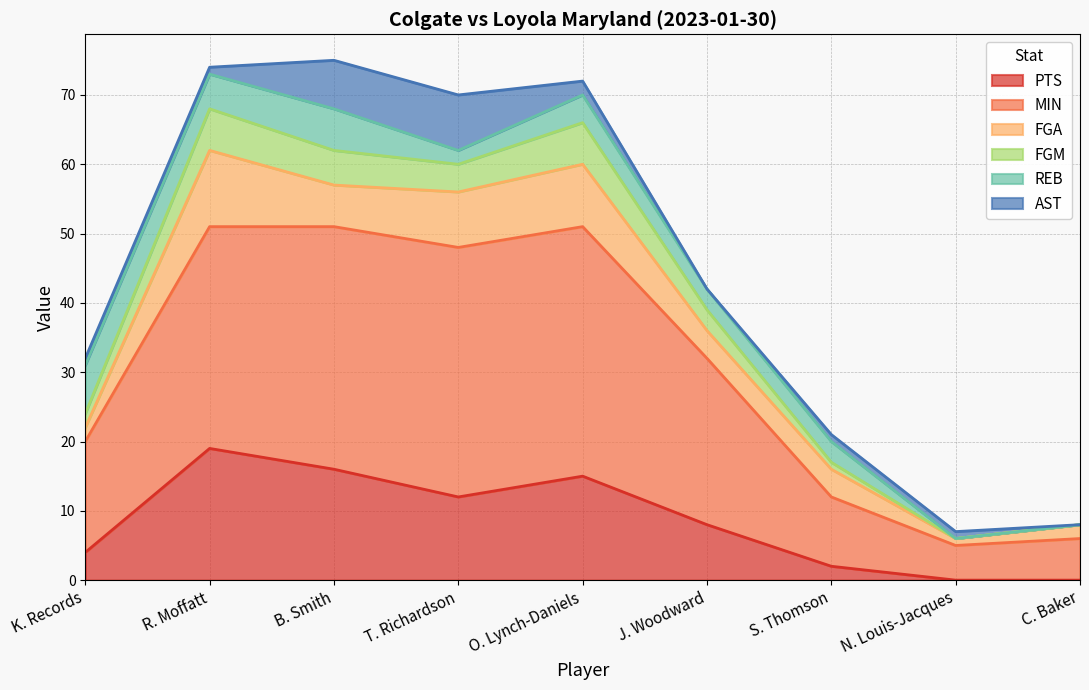

What is the total value across all series at K. Records?

32